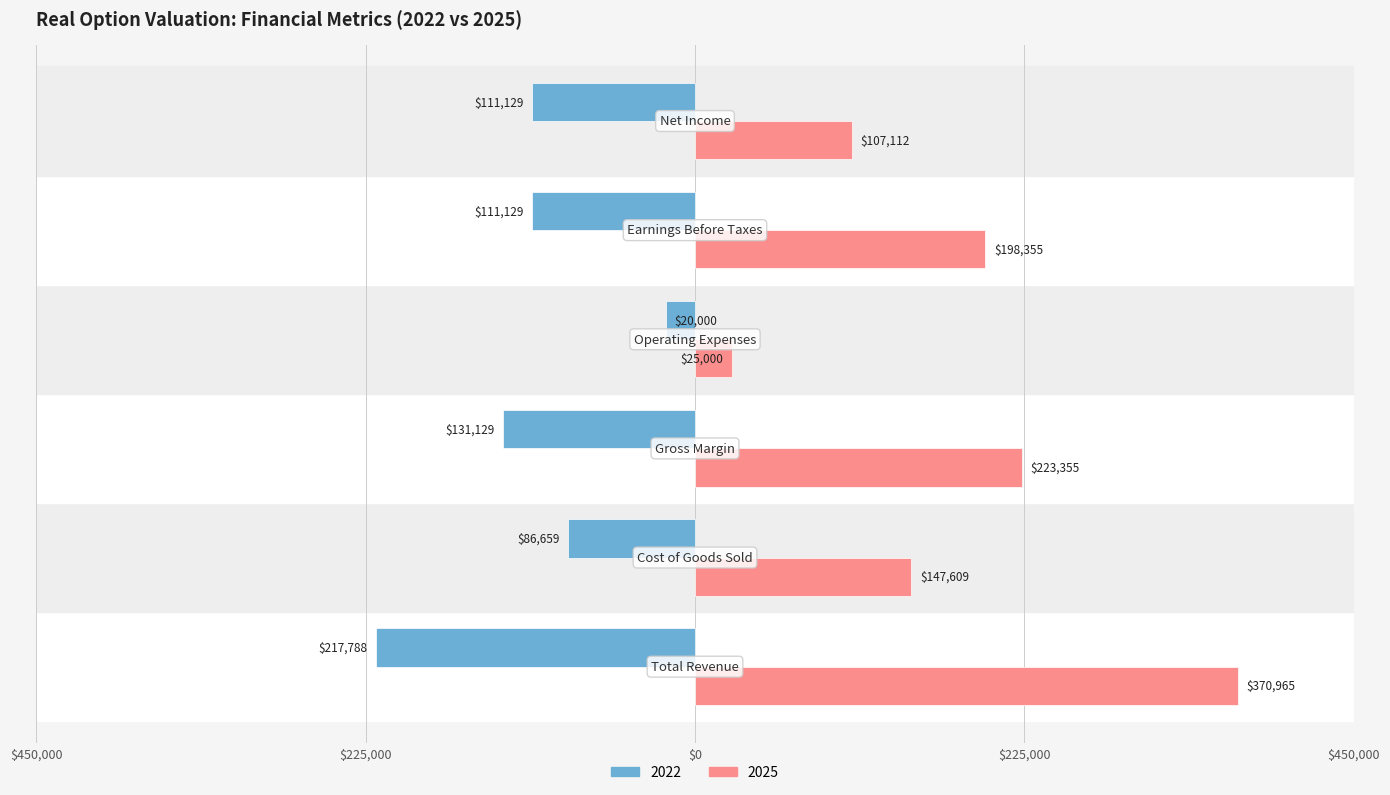

What is the sum of all 2022 values?

-677834.8